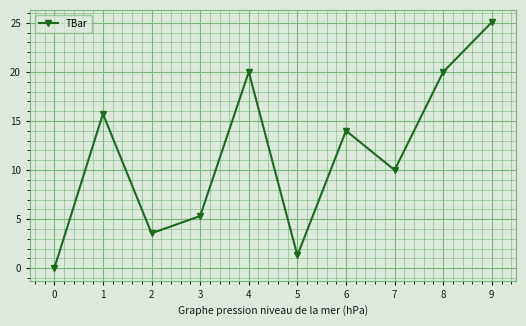

Reading left to right, what are all the values shown in this chart?

0.0	15.7	3.6	5.3	20.0	1.3	14.0	10.0	20.0	25.1